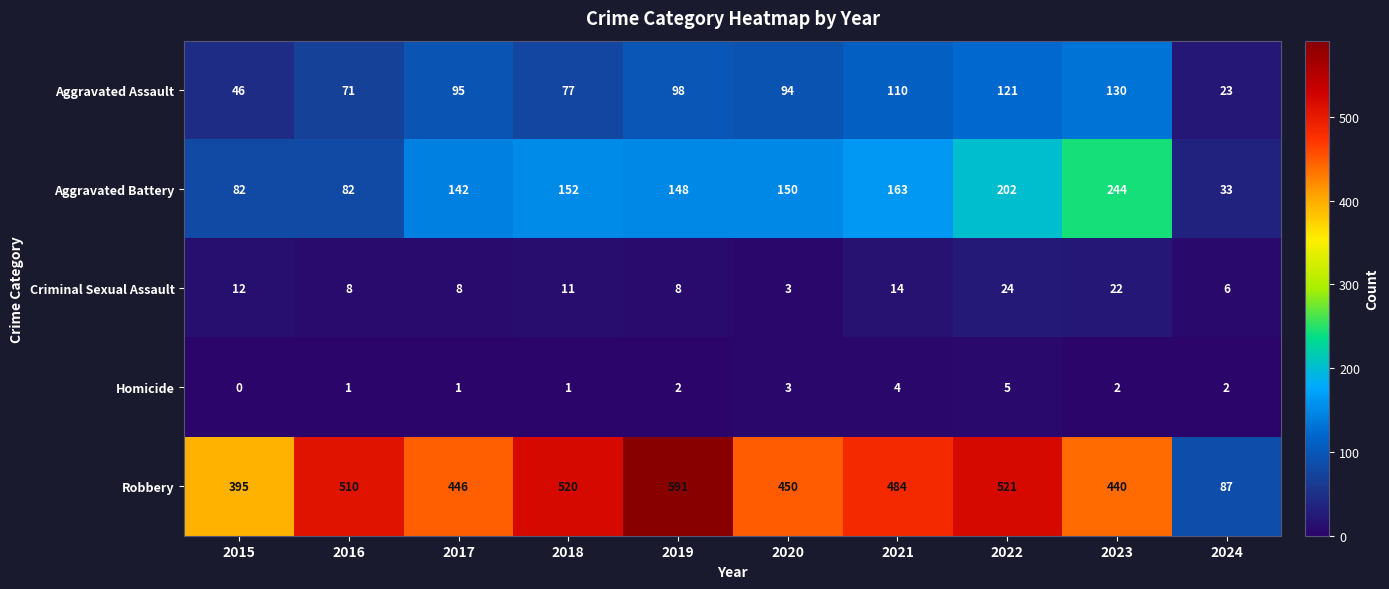

Between 2017 and 2022, which series saw the biggest shift?

Robbery